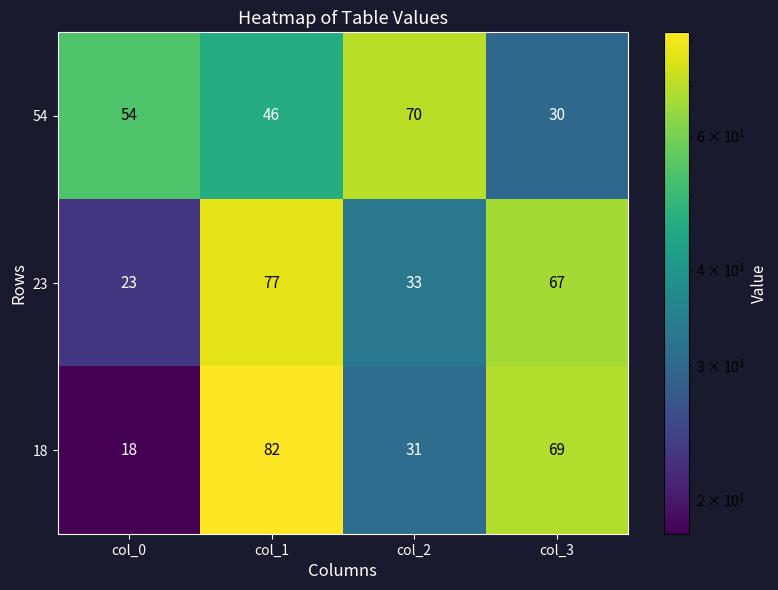

How many series are shown in this chart?

3